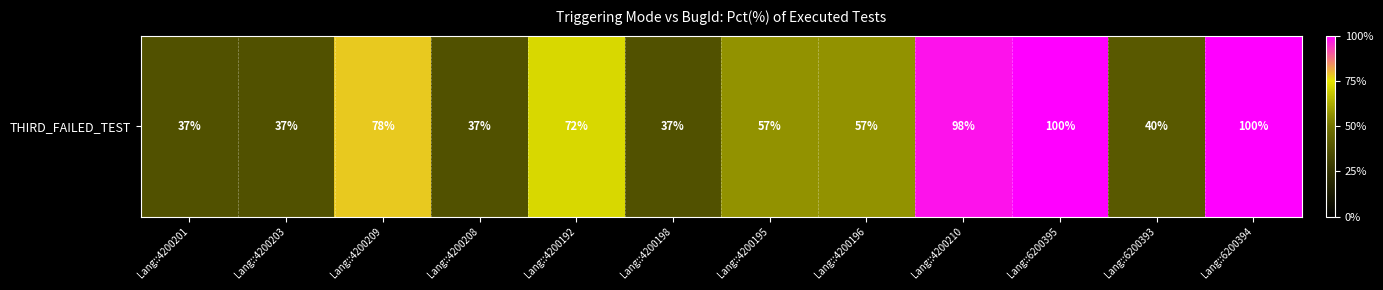

Where does the data first go above 57?

Lang::4200209